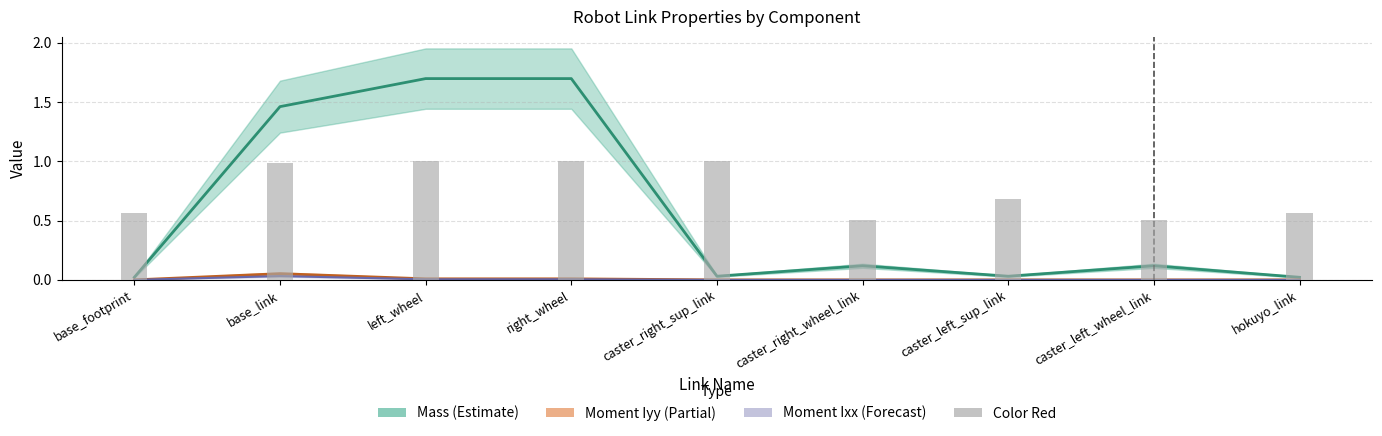

At which label is the value closest to 0?

caster_right_wheel_link